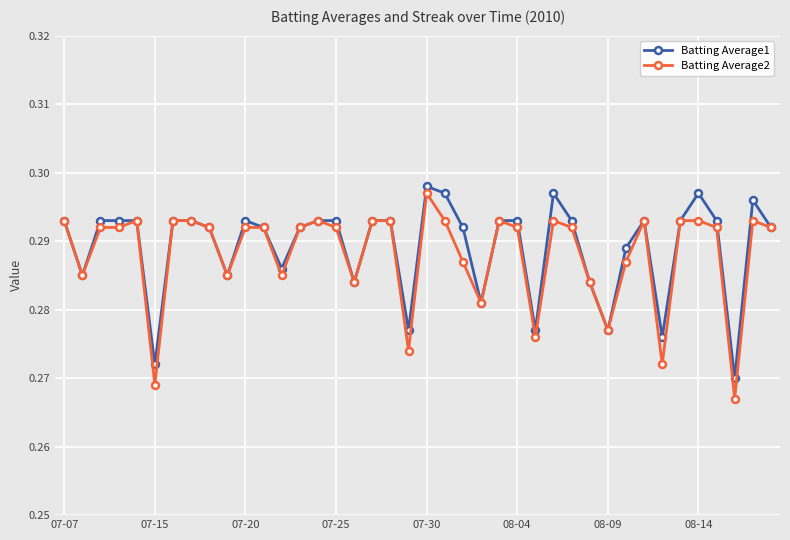

Which series has the widest spread of values?

Batting Average2